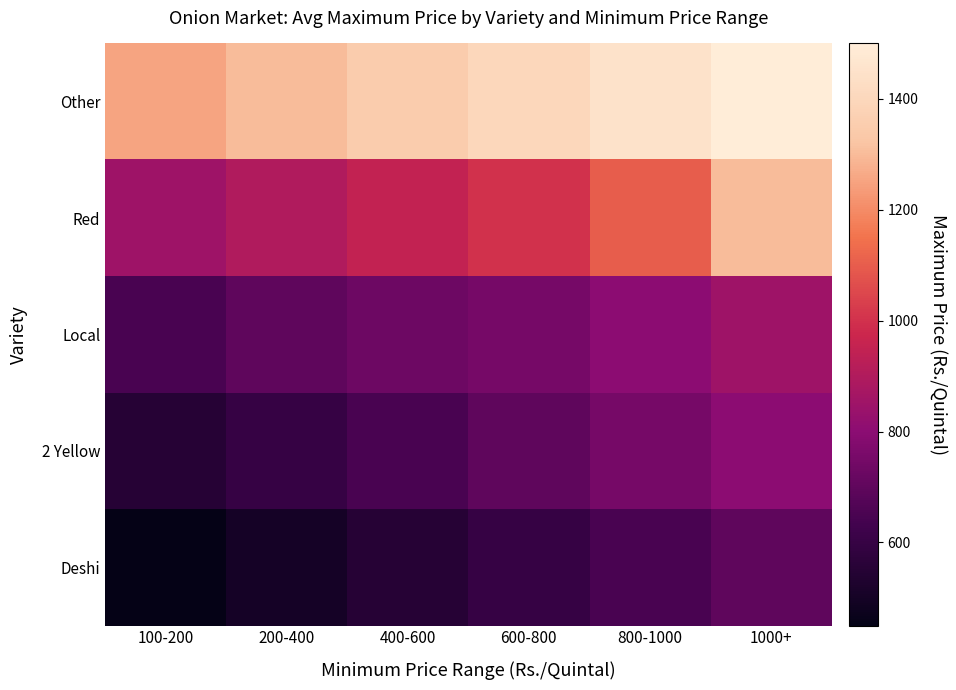

Between 1000+ and 200-400, which is larger?

1000+